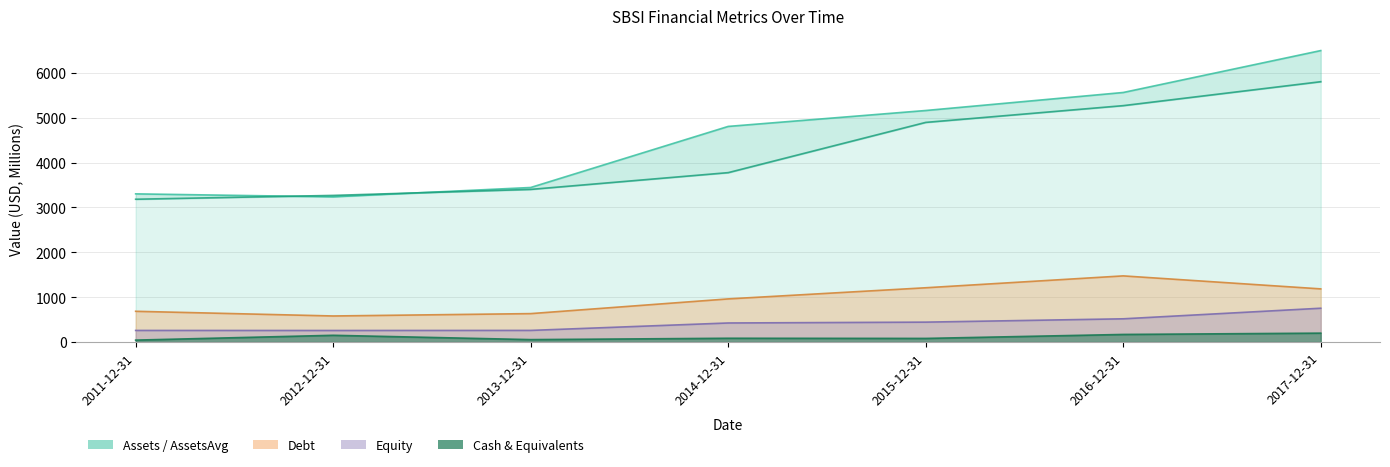

How many lines are shown in the chart?

5